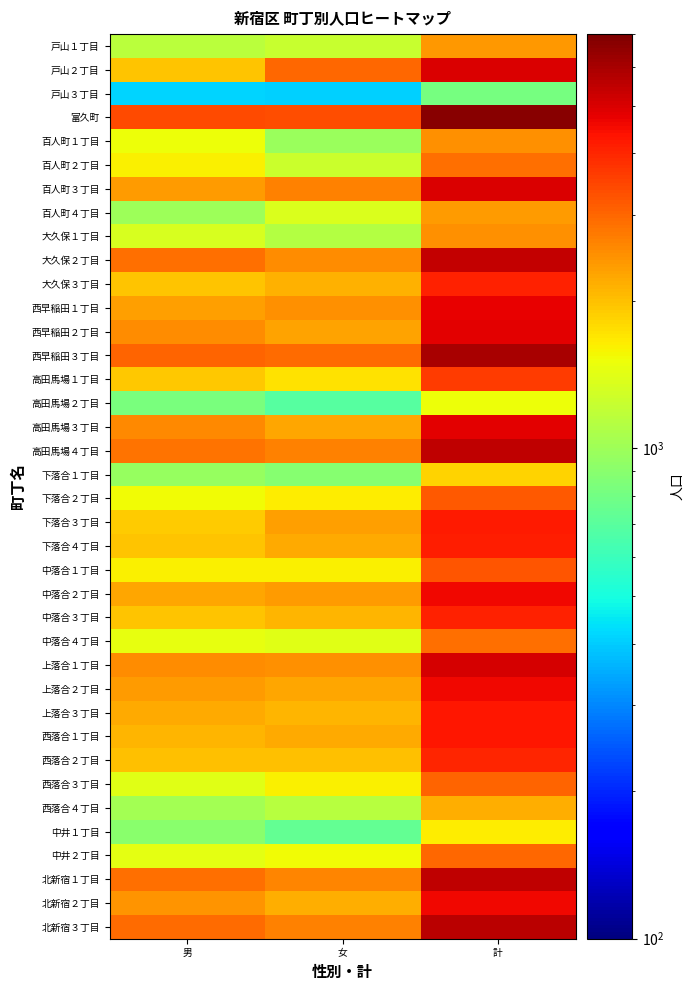

What is the difference between the highest and lowest values at 計?

5922